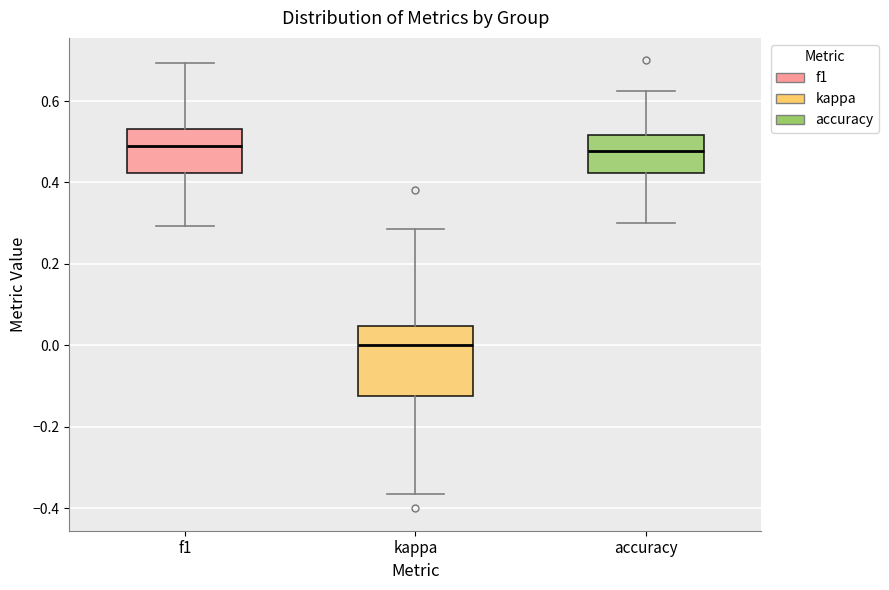

Reading left to right, read every box against the y-axis: the position of its median line, the range the box covers, and the ends of its whiskers. The values are not printed on the chart, so give them approximately, as read against the axis.

f1: median 0.48, box 0.42 to 0.54, whiskers 0.30 to 0.70
kappa: median 0.00, box -0.12 to 0.04, whiskers -0.36 to 0.28
accuracy: median 0.48, box 0.42 to 0.52, whiskers 0.30 to 0.62